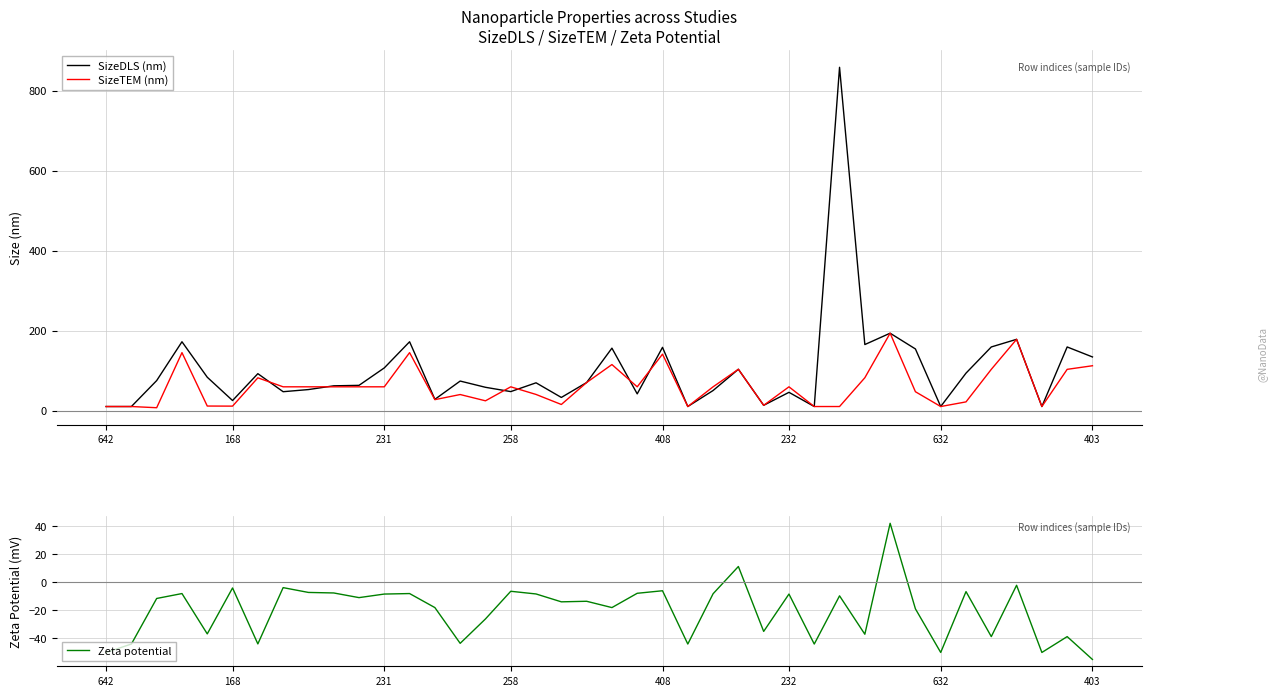

What is the highest value of the SizeDLS (nm) series?

858.5